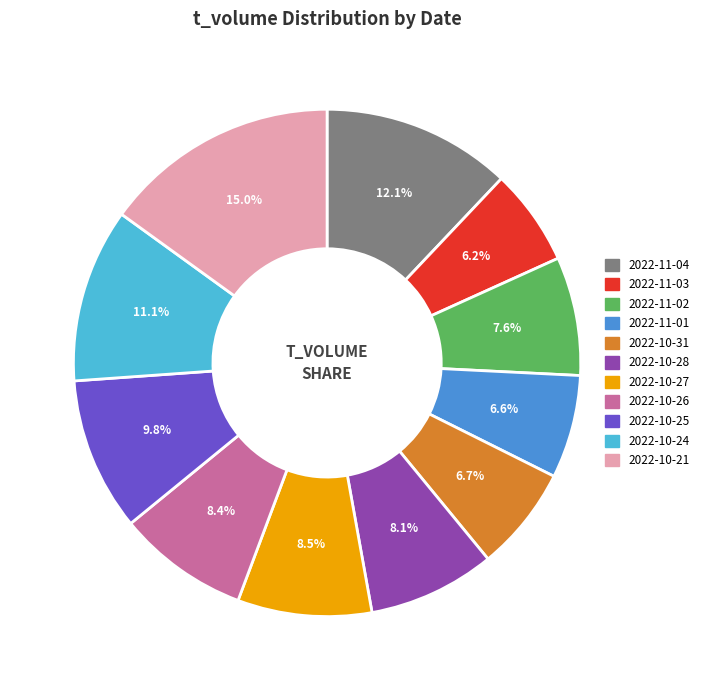

True or false: 2022-10-21 accounts for 15% of the total.

True